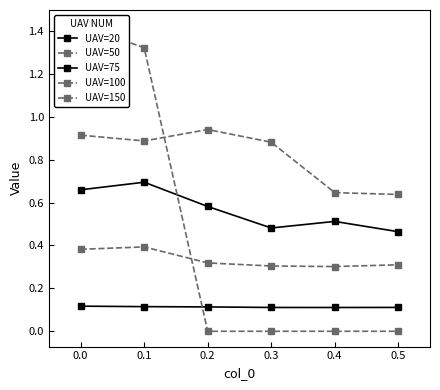

How many lines are shown in the chart?

5